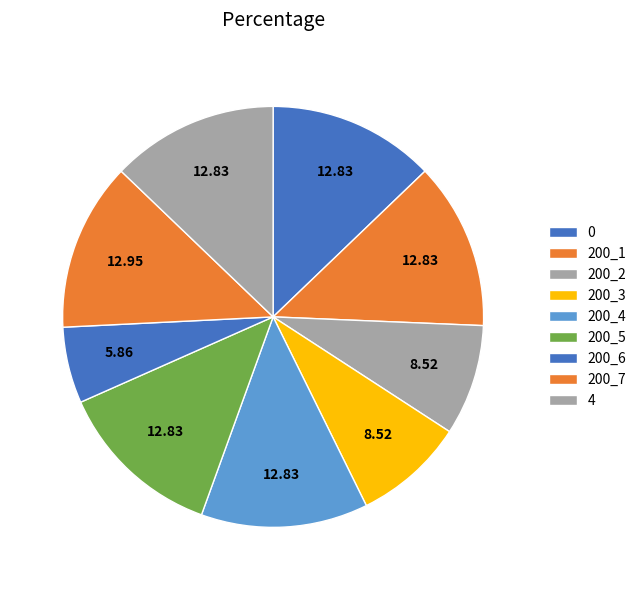

Does 200_3 account for over 50% of the chart?

No